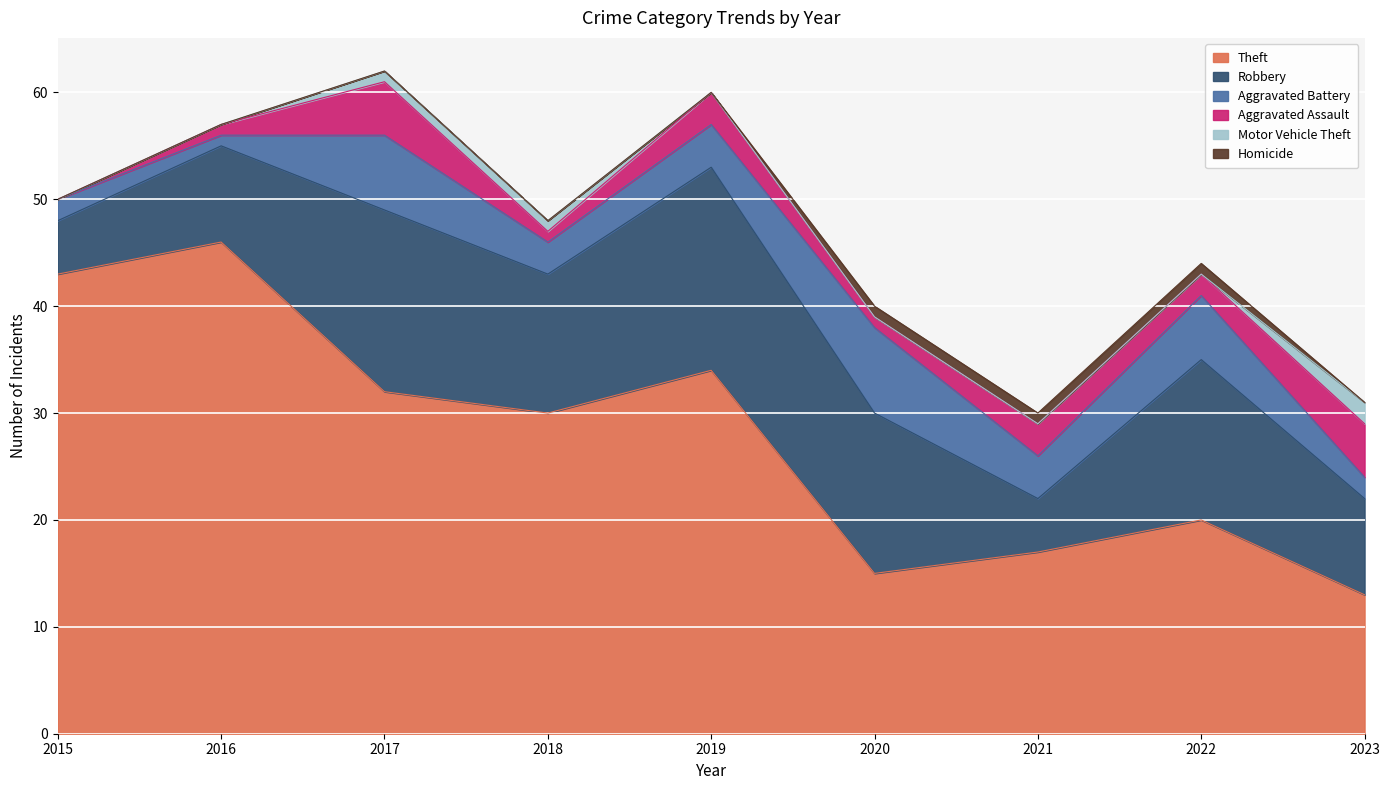

Does the chart display data point markers on the line(s)?

No